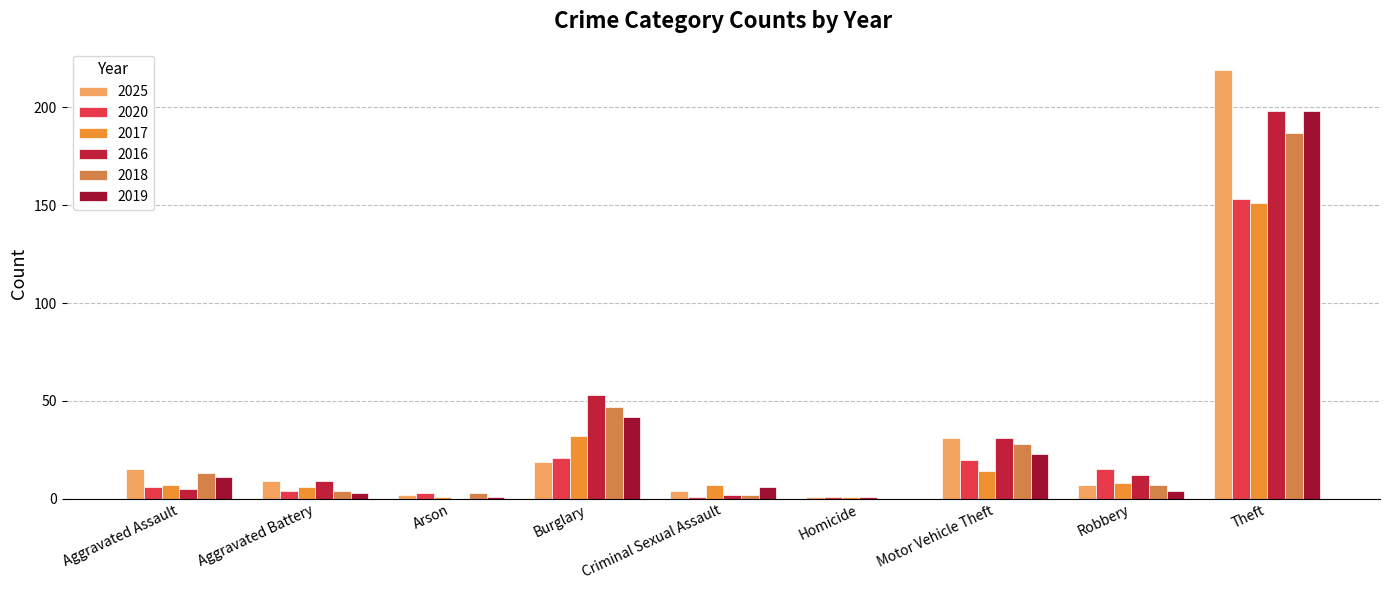

Reading left to right, extract all data points from this chart.

2025: 15	9	2	19	4	1	31	7	219
2020: 6	4	3	21	1	1	20	15	153
2017: 7	6	1	32	7	1	14	8	151
2016: 5	9	0	53	2	1	31	12	198
2018: 13	4	3	47	2	0	28	7	187
2019: 11	3	1	42	6	0	23	4	198